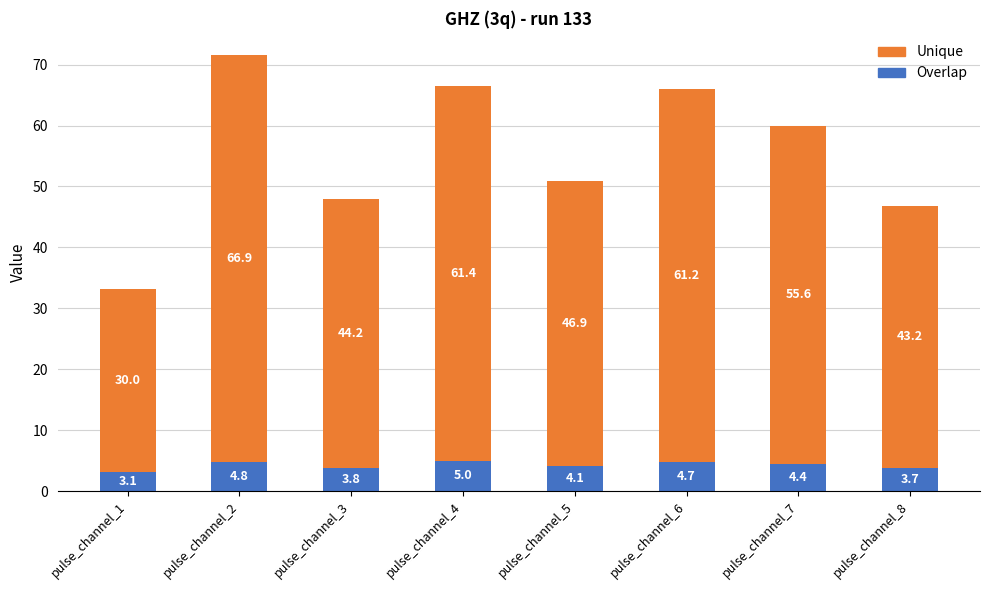

At which category is the sum across all series the highest?

pulse_channel_2